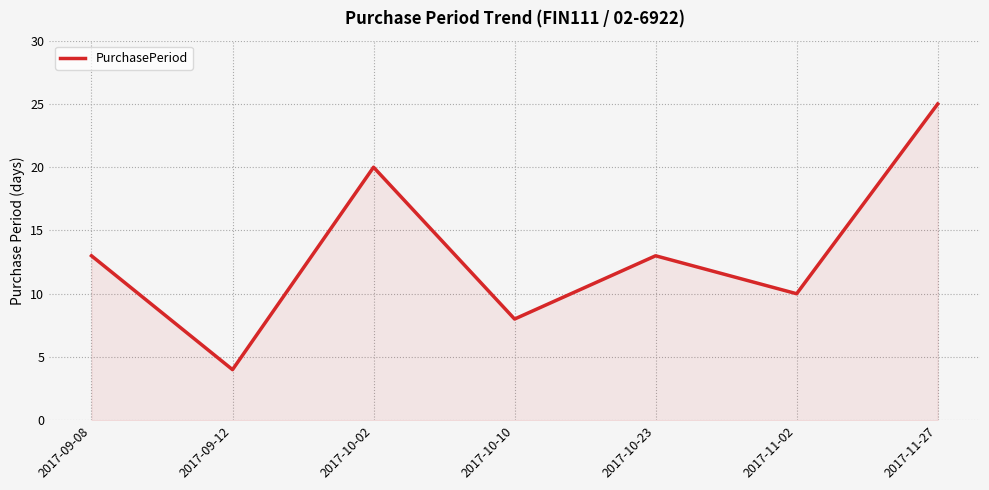

True or false: the data shows 28 at 2017-10-02.

False